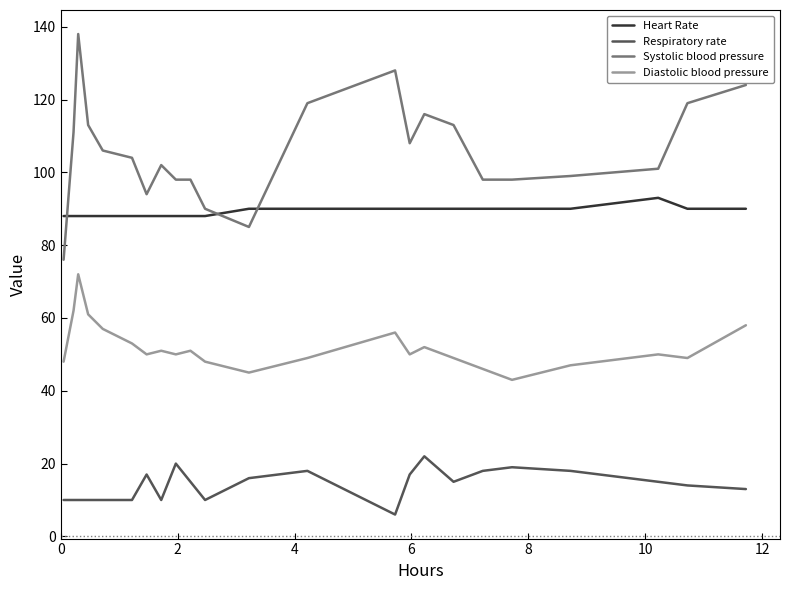

True or false: Respiratory rate has more than 1 points higher than both neighbors.

True